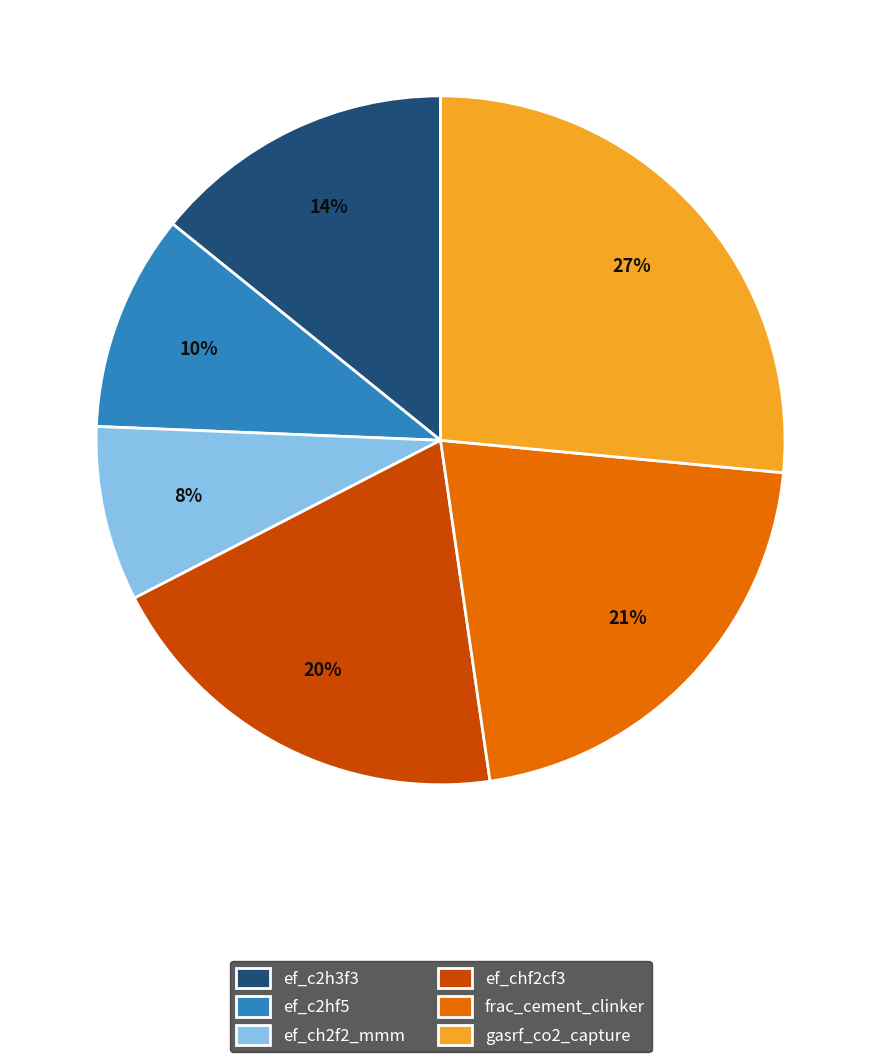

Between gasrf_co2_capture and frac_cement_clinker, which is larger?

gasrf_co2_capture